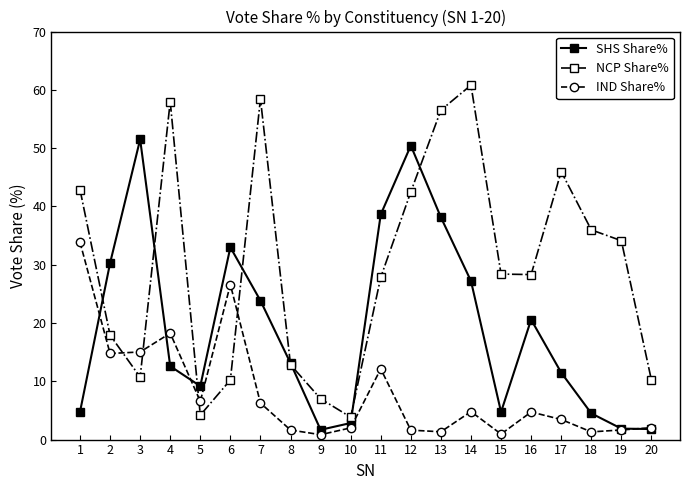

True or false: SHS Share% has more than 1 points higher than both neighbors.

True